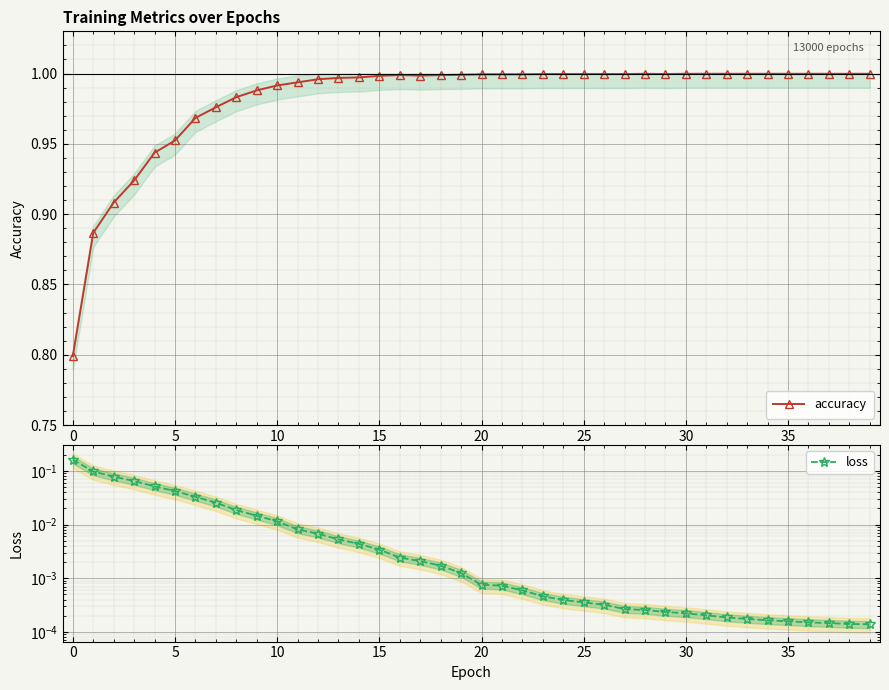

What is the difference between the highest and lowest values at 37?

1.0